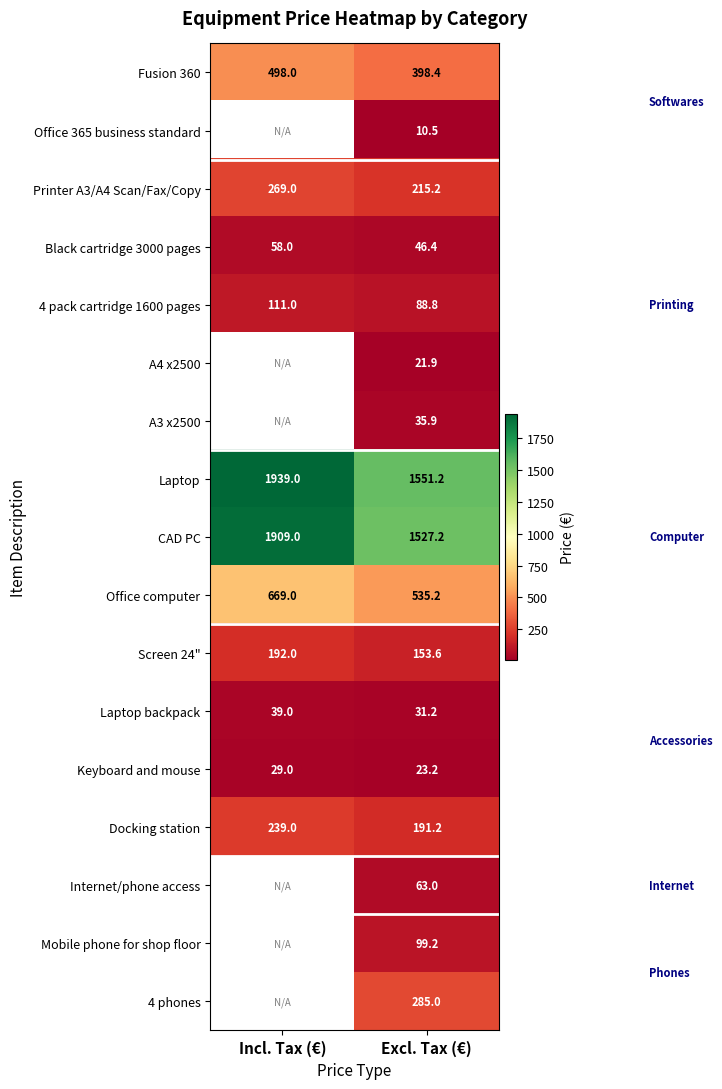

The value of Black cartridge 3000 pages at Incl. Tax (€) is 58.0. True or false?

True